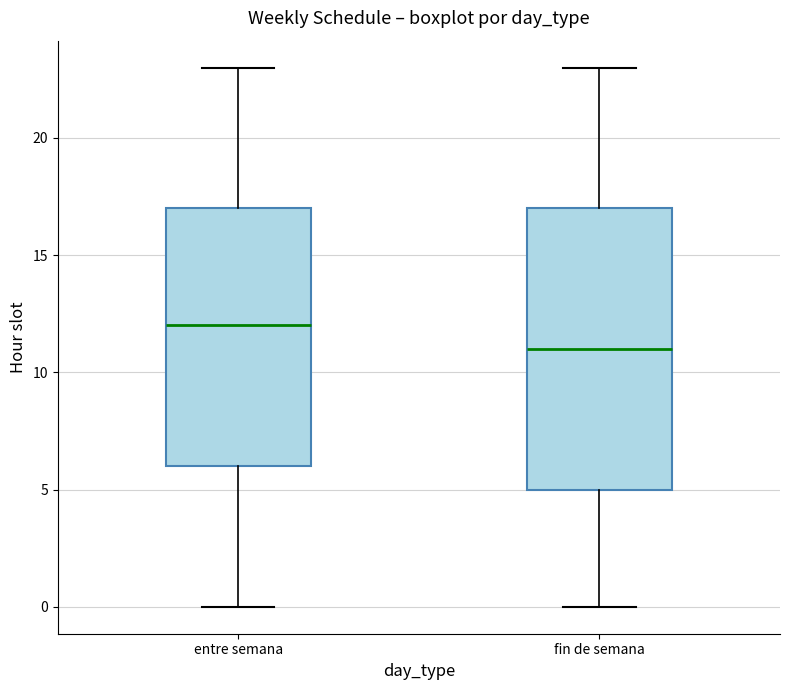

Which box is the tallest, from its lower edge to its upper edge?

fin de semana